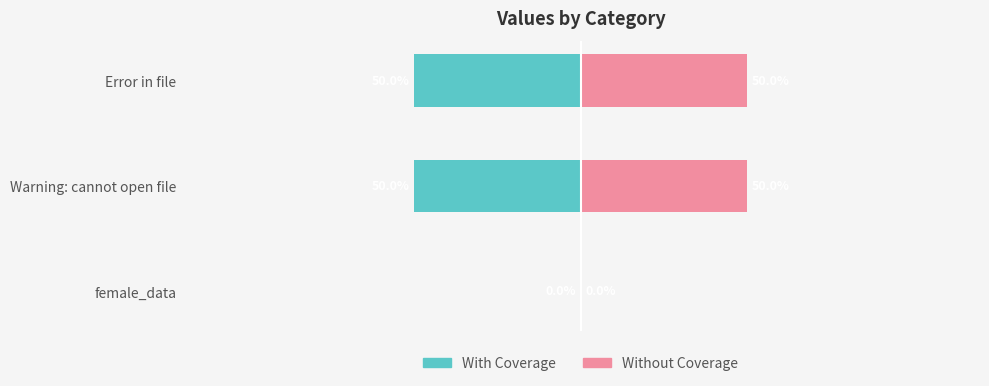

The value of With Coverage at 0 is 0. True or false?

True